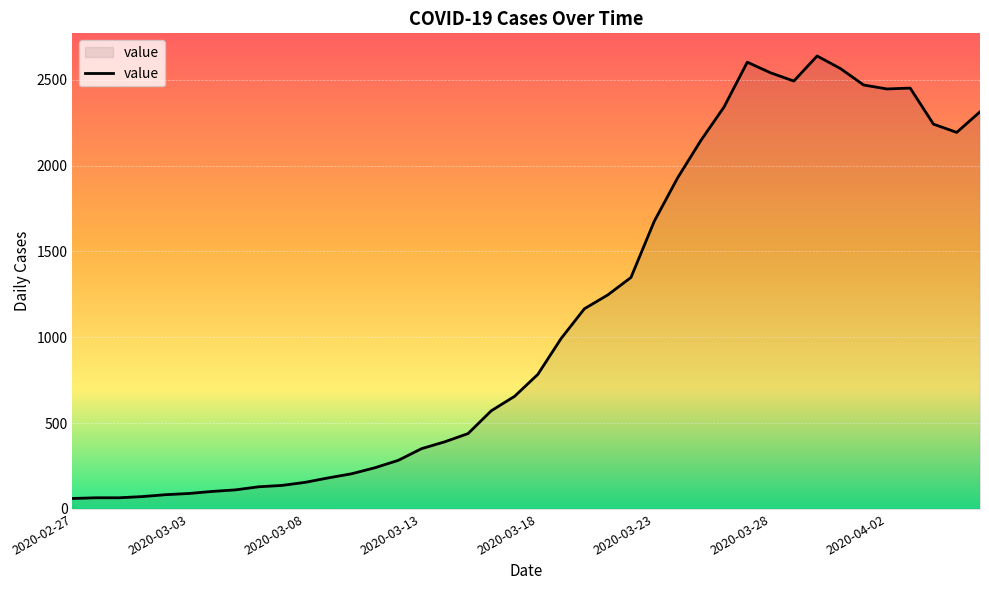

What is the difference between the maximum and minimum values?

2577